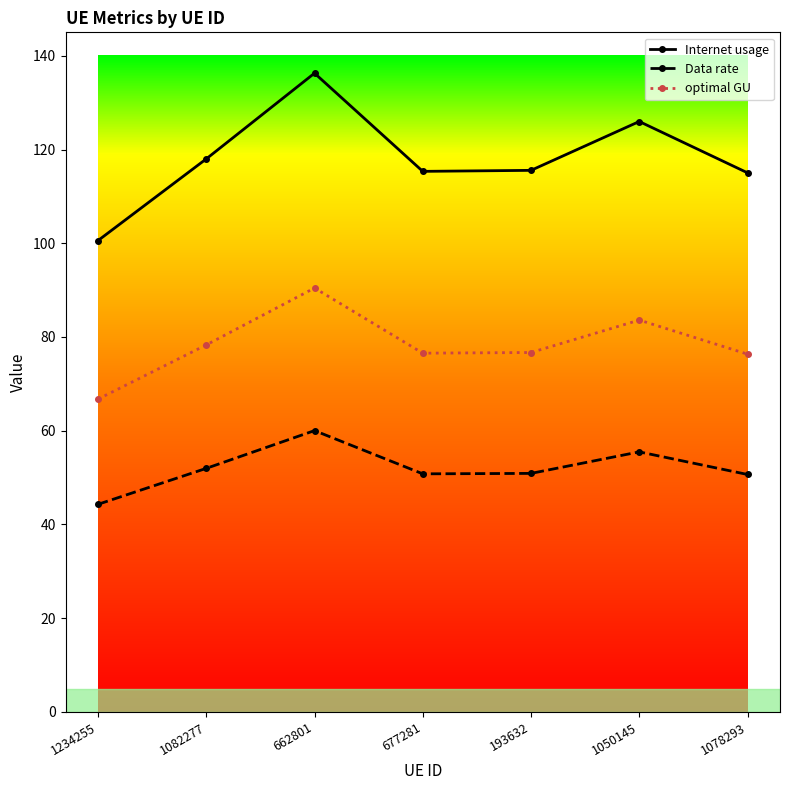

What is the value of the Data rate point at the 2nd from the left?

52.0